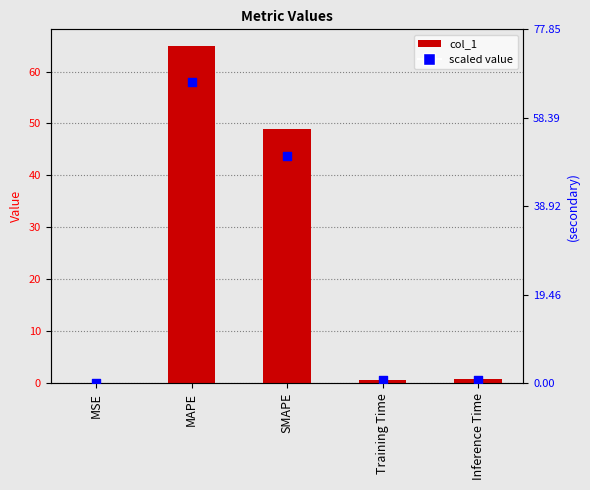

Which series contains the highest Y value?

scaled